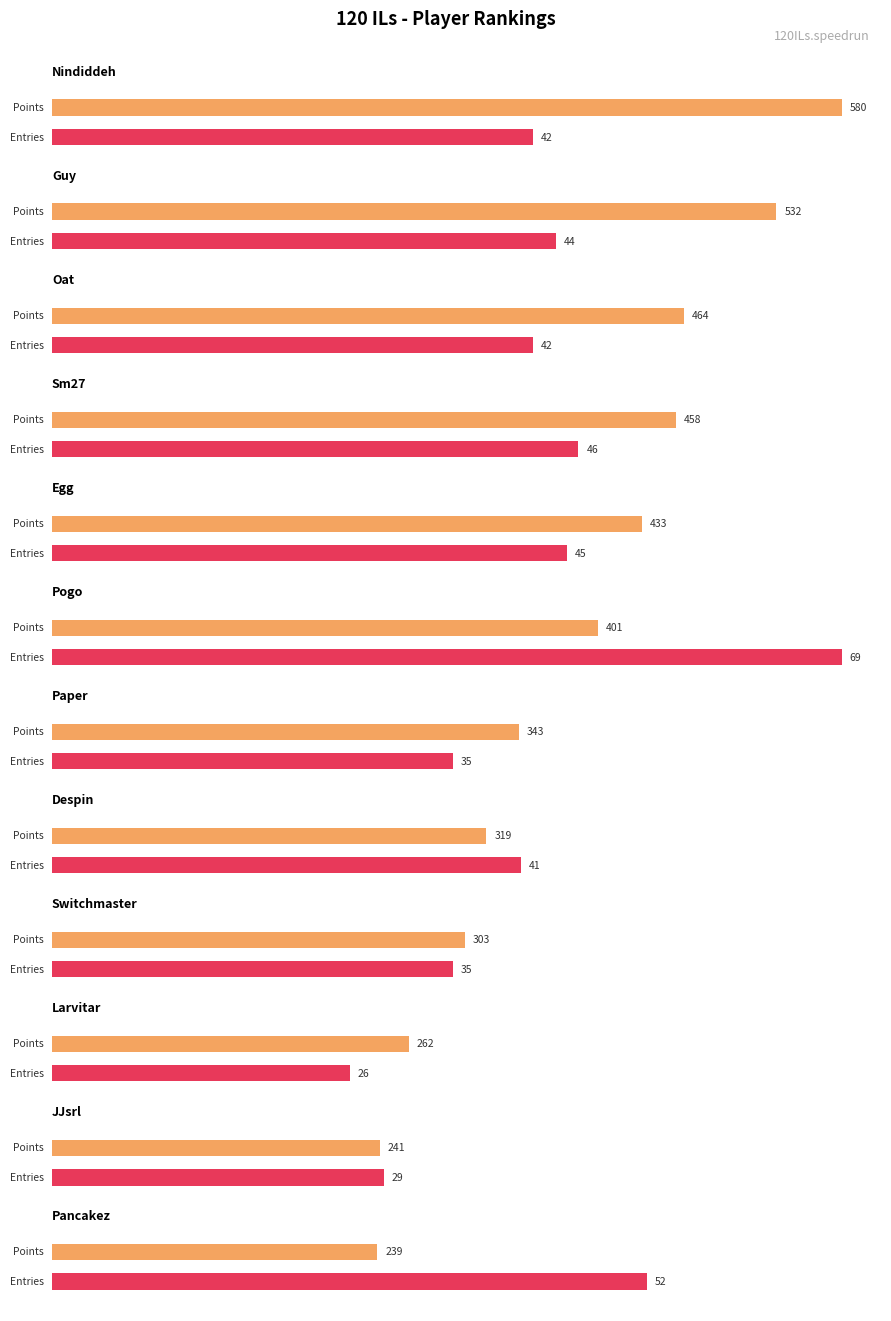

What is the label of the 4th bar from the left?

Sm27